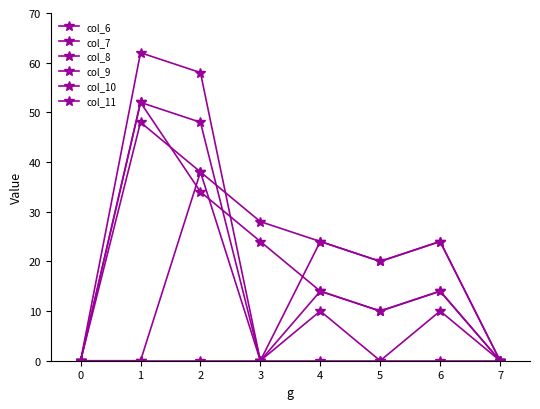

True or false: col_11 and col_8 cross at least once.

False